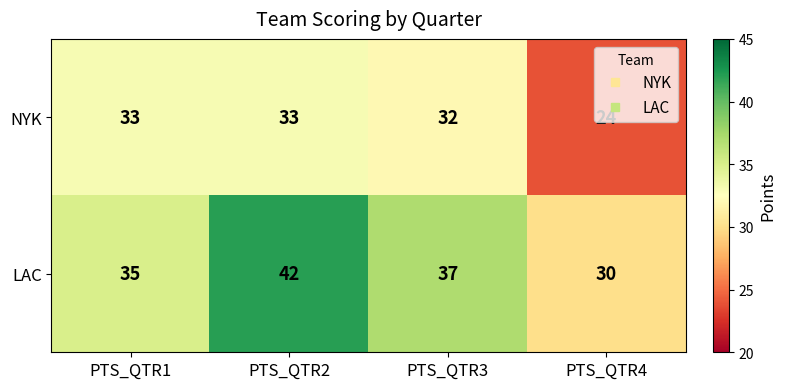

At which category is the sum across all series the highest?

PTS_QTR2